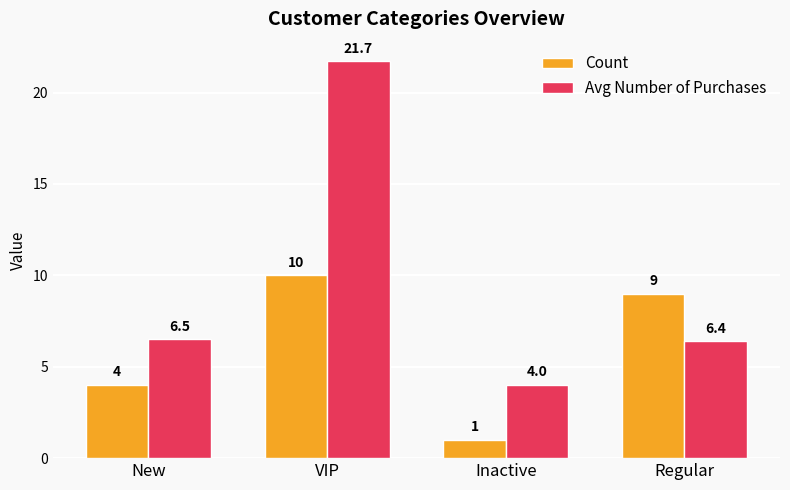

What is the sum of the Avg Number of Purchases values at Inactive and Regular?

10.4